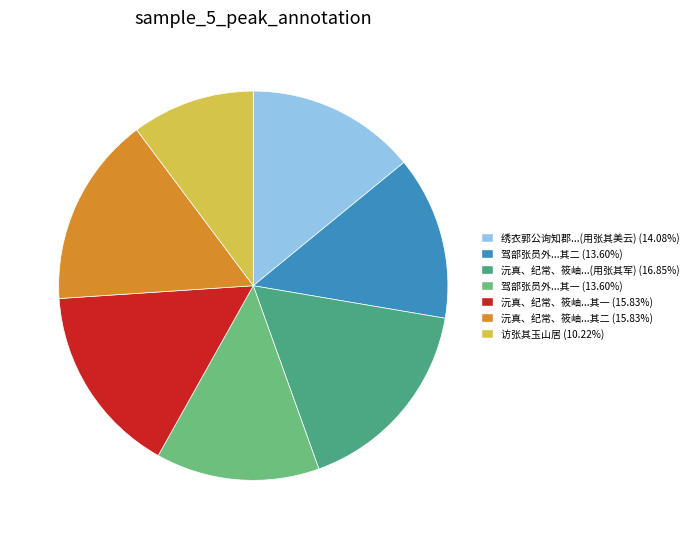

Is there any slice that represents more than half of the pie?

No